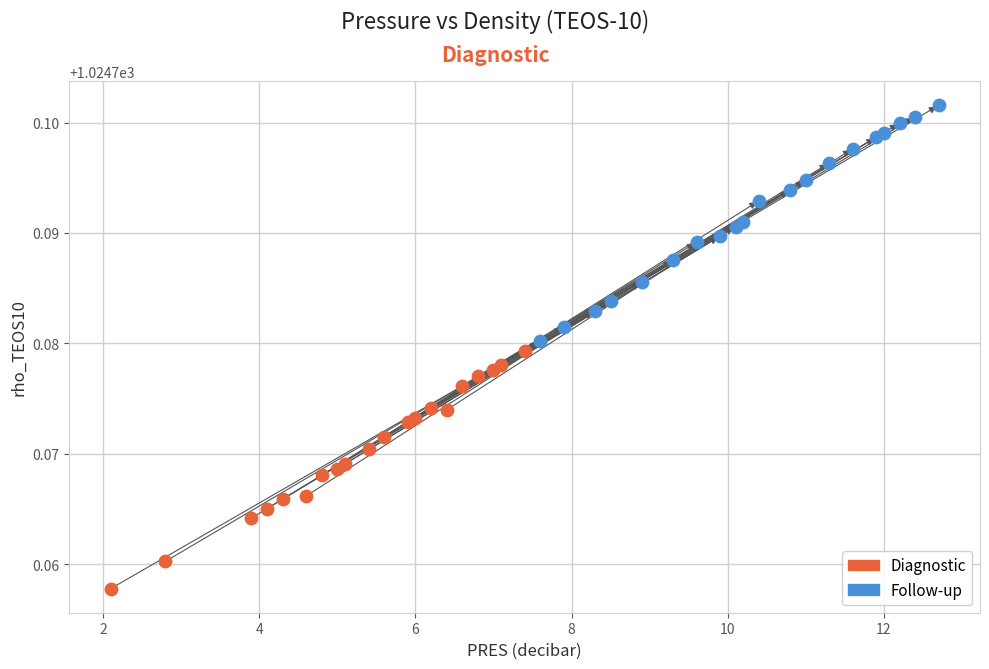

Which series contains the highest Y value?

Follow-up